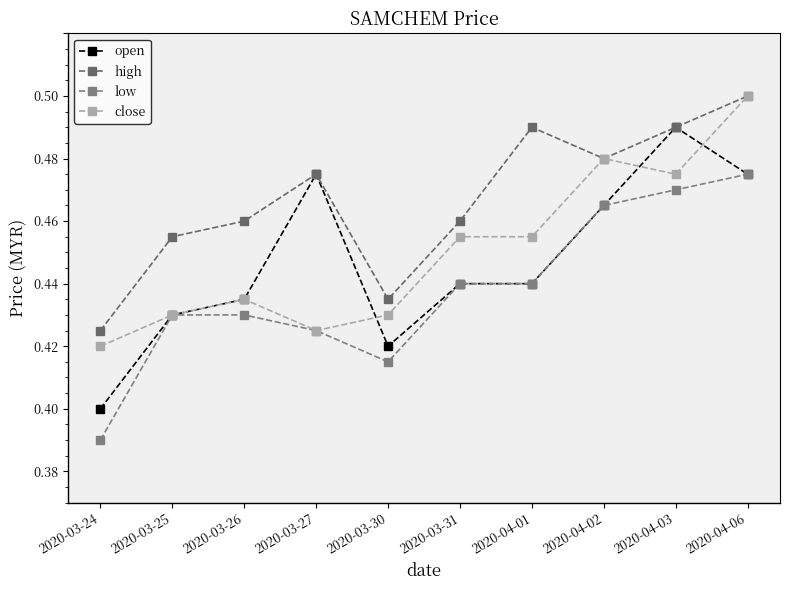

Reading left to right, extract all data points from this chart.

open: 0.4	0.4	0.4	0.5	0.4	0.4	0.4	0.4	0.5	0.5
high: 0.4	0.4	0.4	0.5	0.4	0.4	0.5	0.5	0.5	0.5
low: 0.4	0.4	0.4	0.4	0.4	0.4	0.4	0.4	0.5	0.5
close: 0.4	0.4	0.4	0.4	0.4	0.4	0.4	0.5	0.5	0.5